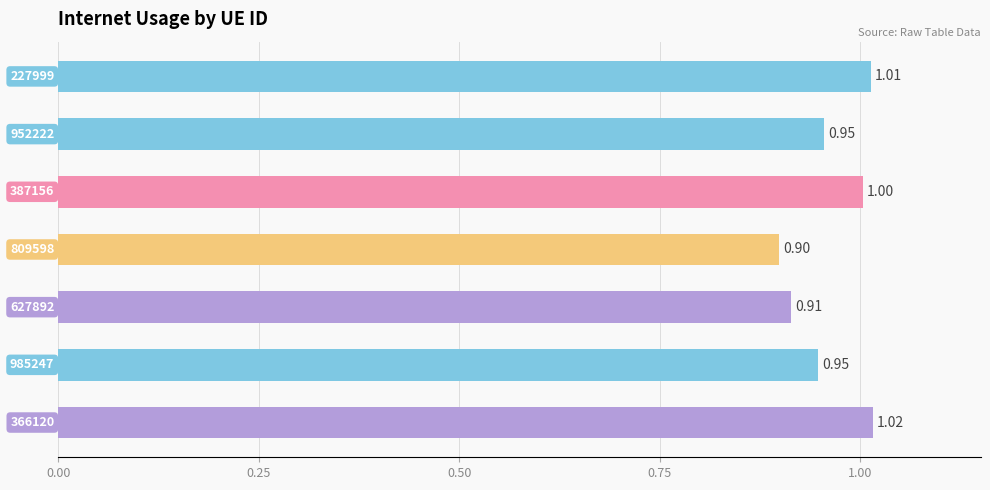

What is the average value?

1.0